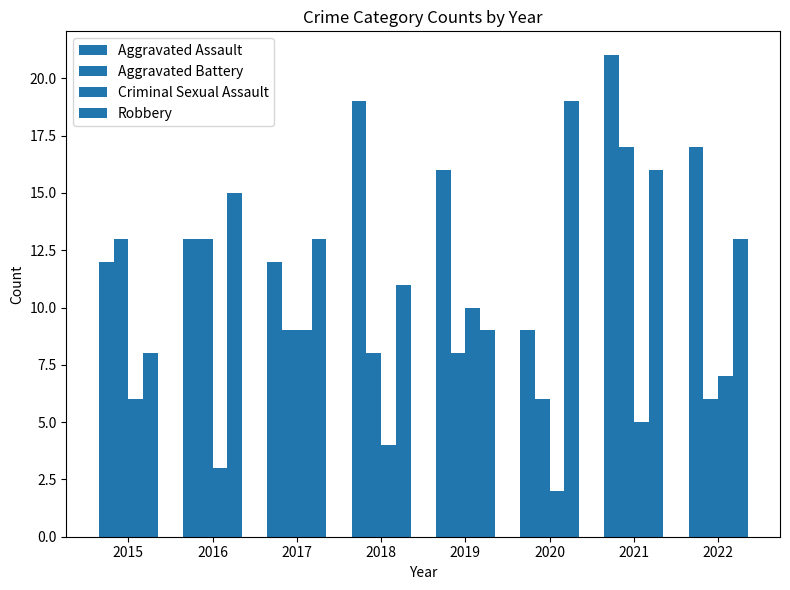

At which label does Aggravated Battery first exceed 9?

2015